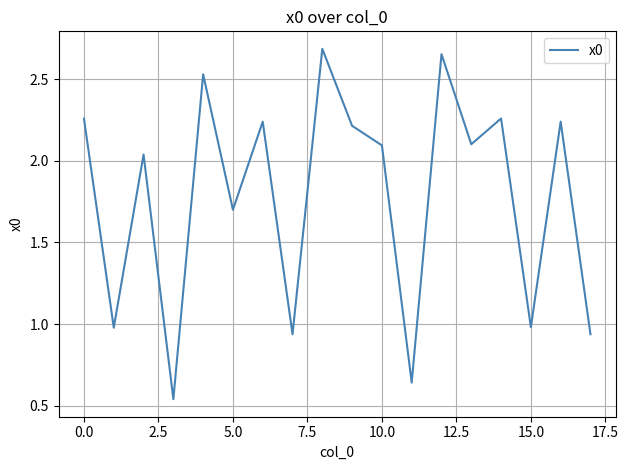

How many lines are shown in the chart?

1